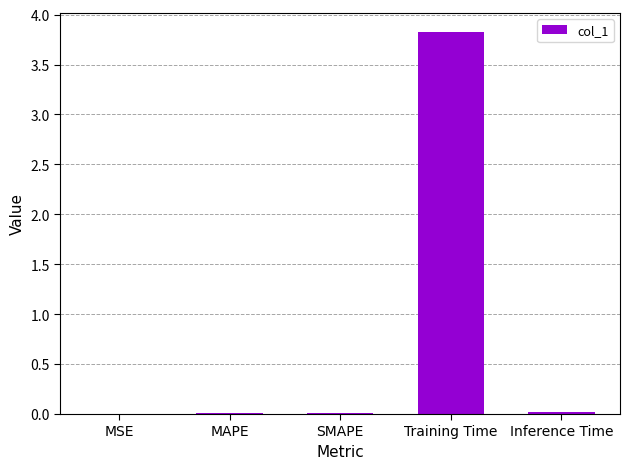

The value at Training Time is 3.8. True or false?

True